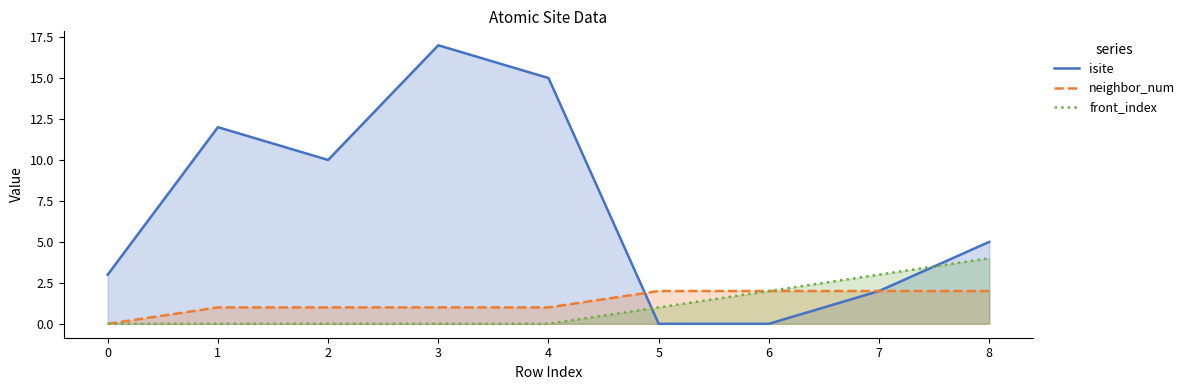

What is the difference between the maximum and minimum values in the neighbor_num series?

2